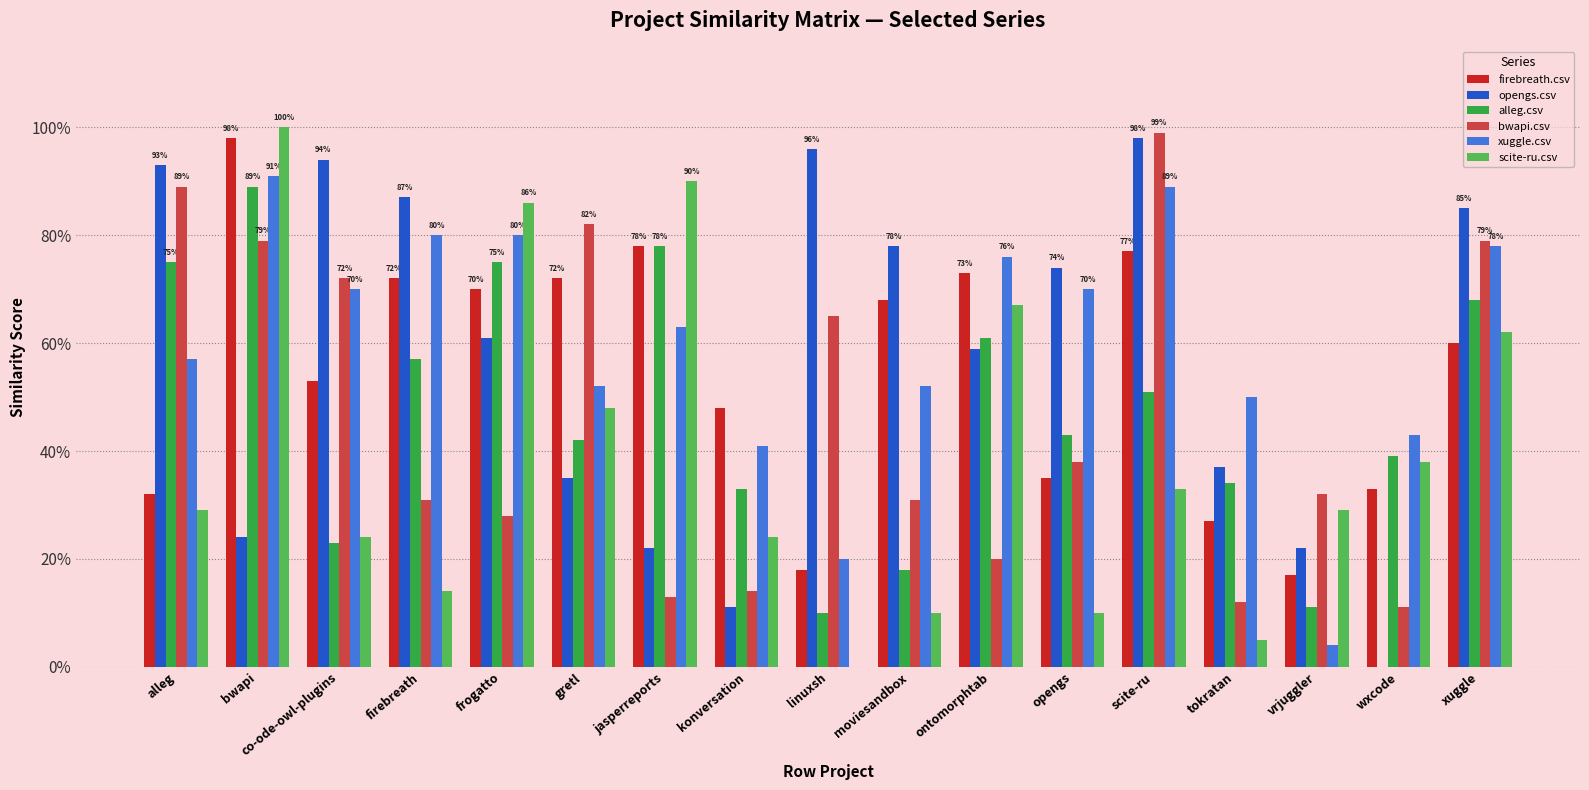

Which series has the largest total across all categories?

xuggle.csv